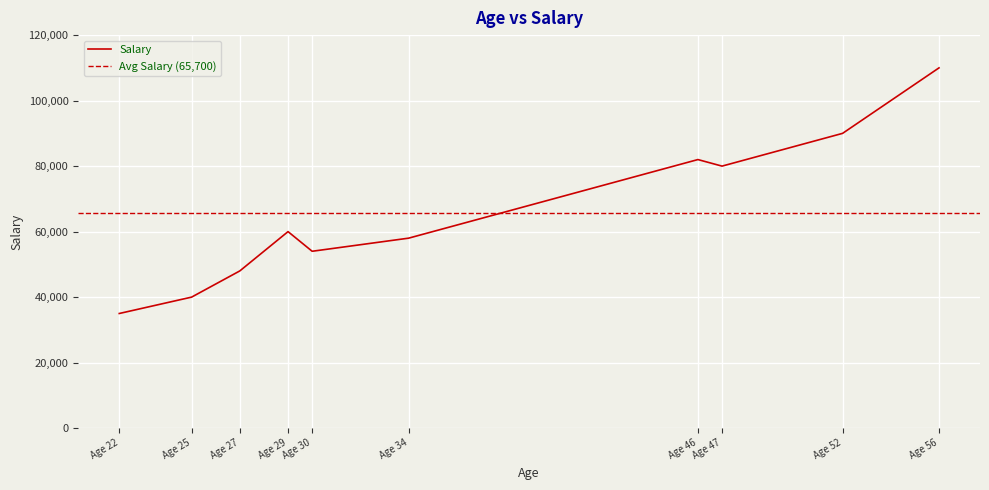

The value at 22 is 16717. True or false?

False